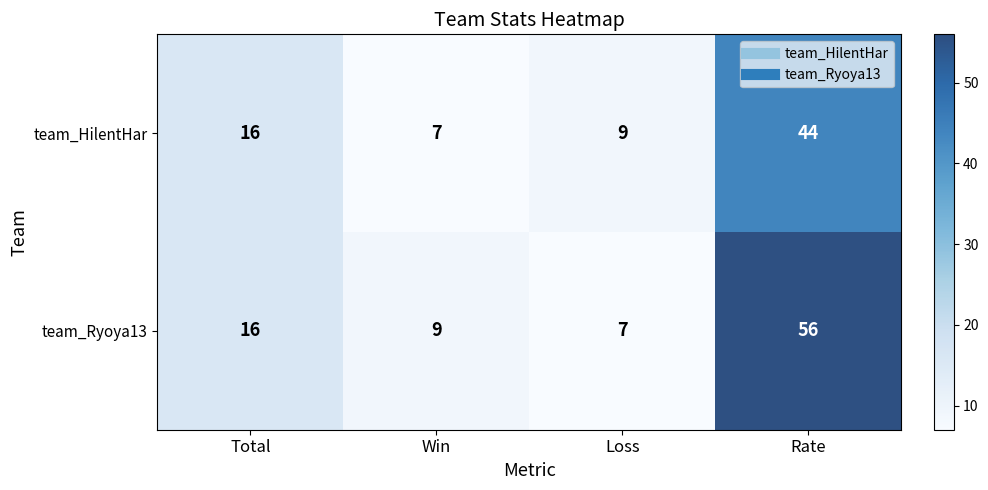

At which category is the sum across all series the highest?

Rate